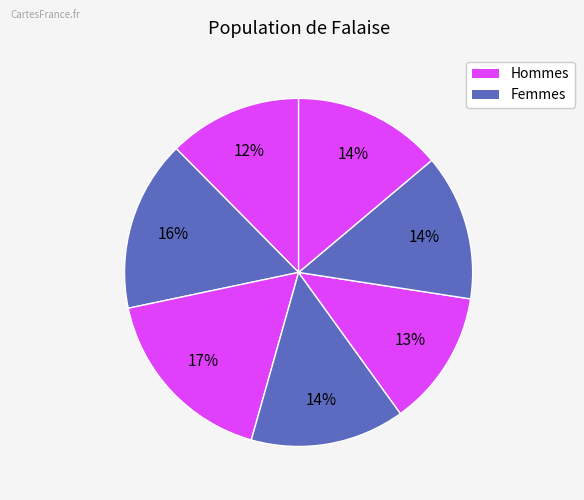

How many slices are in this pie chart?

7